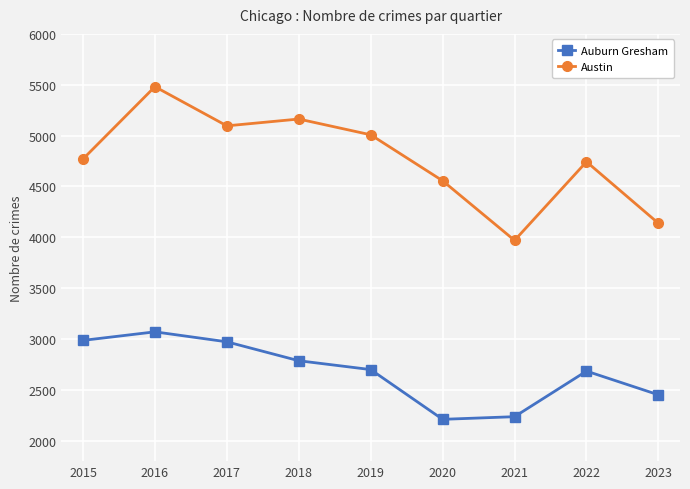

Is the value of Austin at 2018 greater than the value of Auburn Gresham at 2015?

Yes